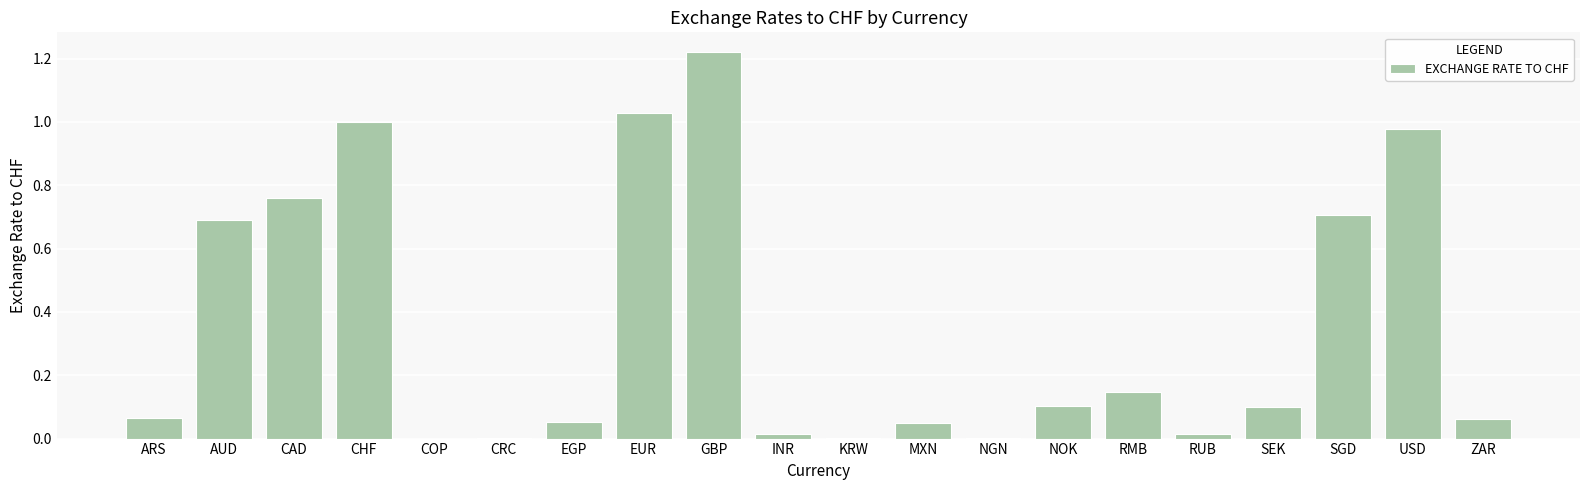

True or false: the data shows 0.1 at SEK.

True